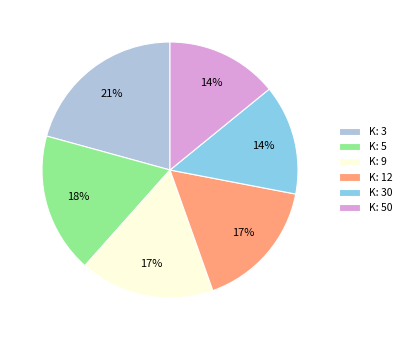

True or false: K: 5 accounts for 23% of the total.

False